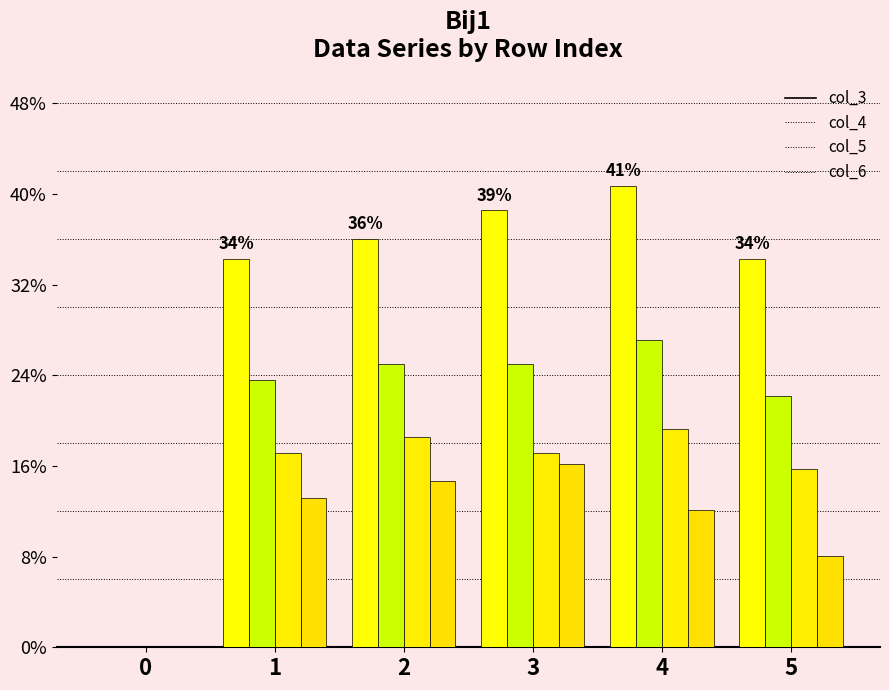

What is the sum of the col_6 values at 5 and 1?

0.2